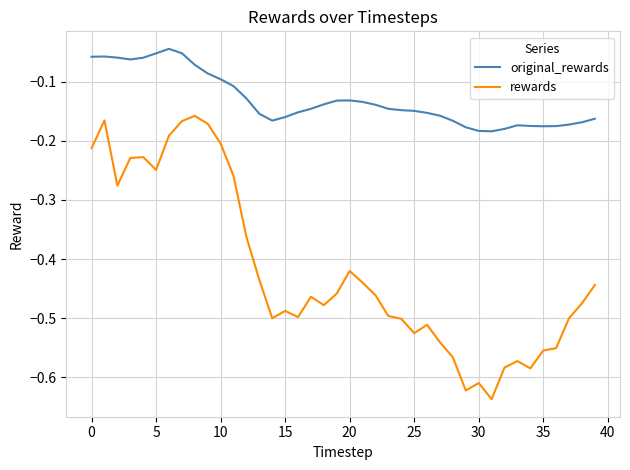

What are all the series names shown in the legend?

original_rewards, rewards